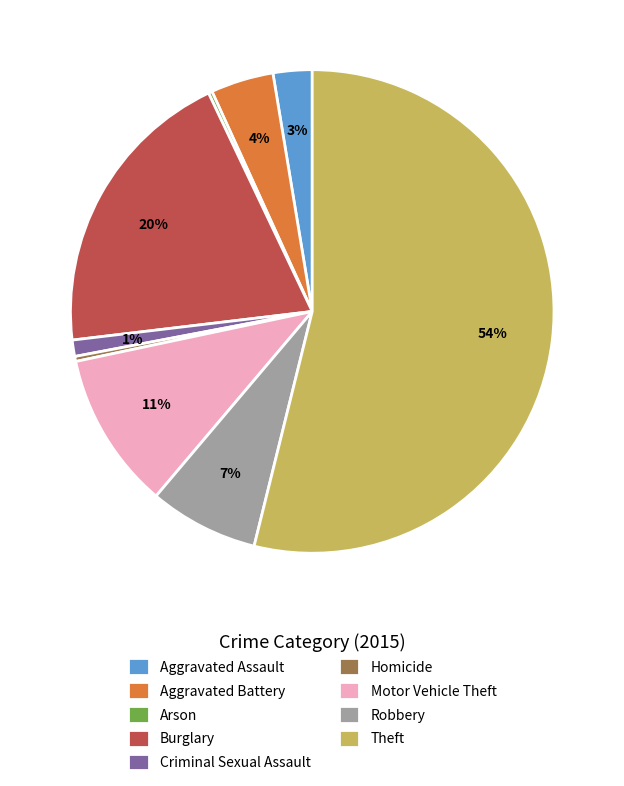

To the nearest percent, what is the difference between the largest and smallest slice percentages?

54%